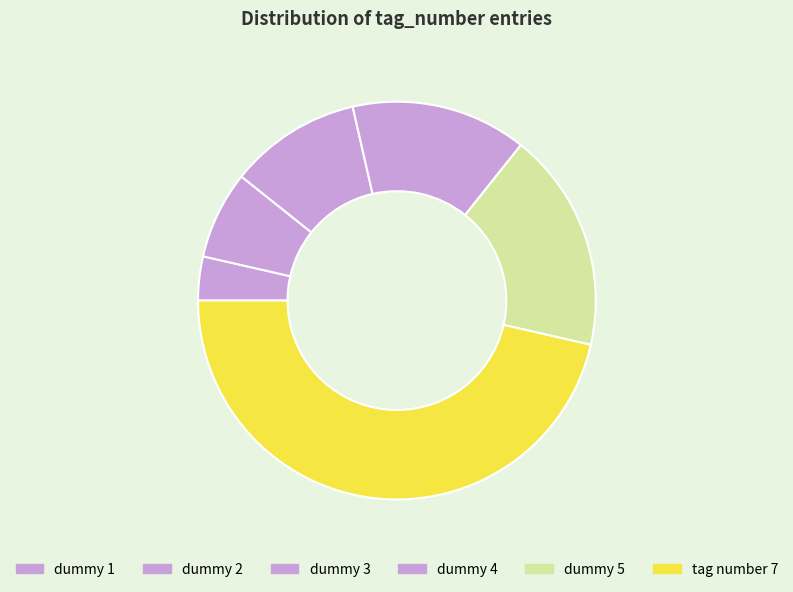

Count the number of slices in the pie.

6